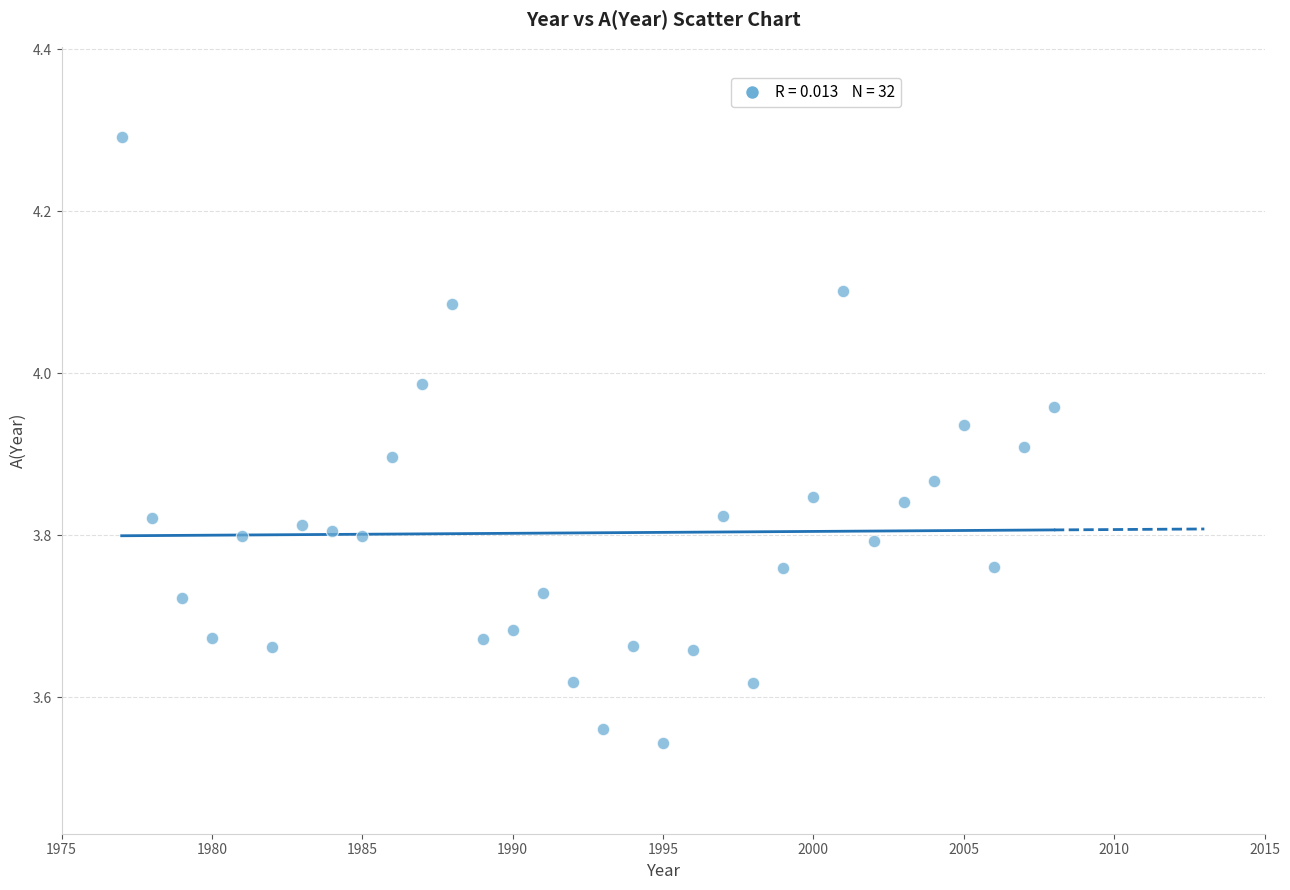

What is the range of Y values (max minus min)?

0.7